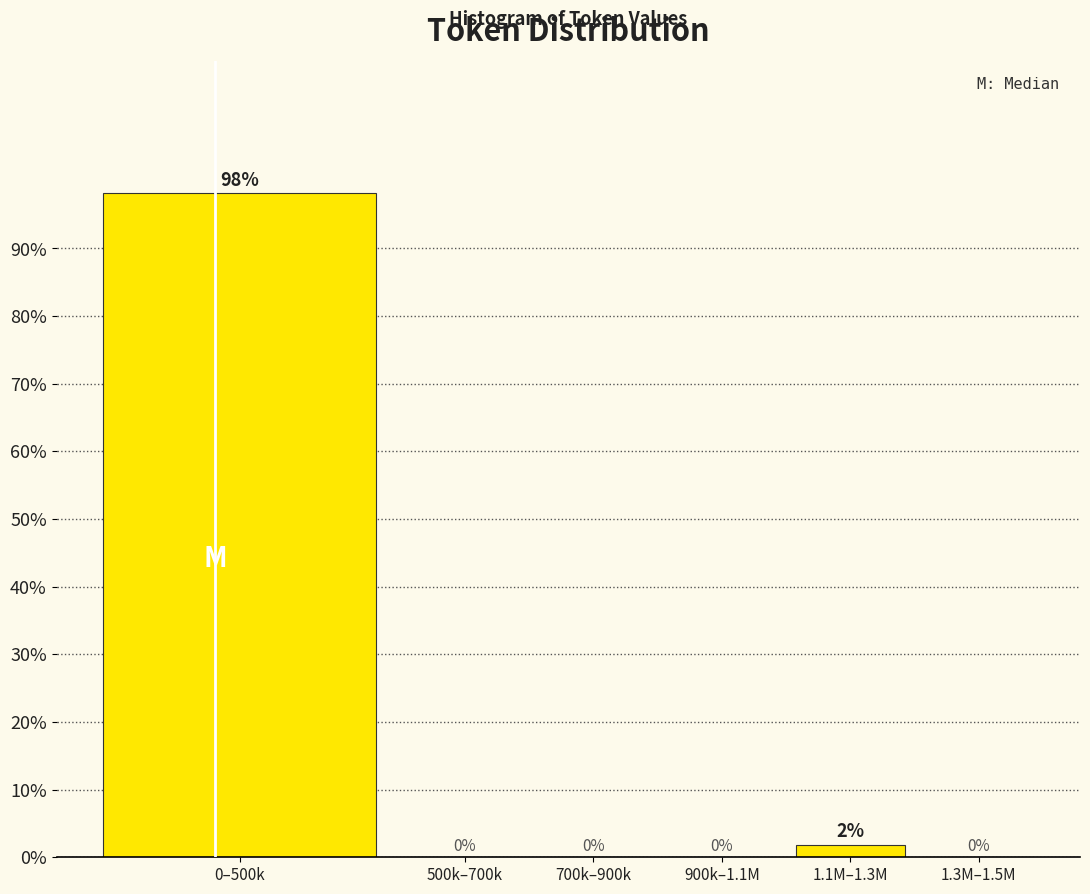

Which category has the highest value across all series?

0–500k